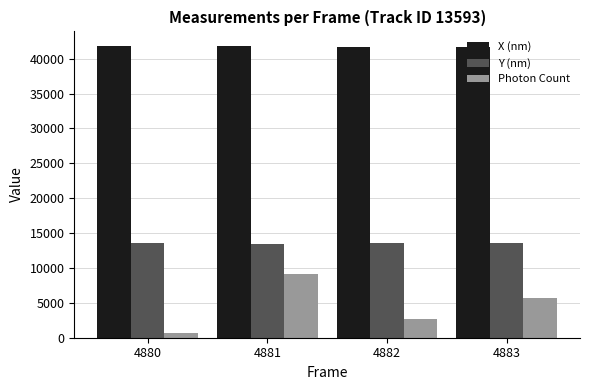

How many groups of bars are there?

4